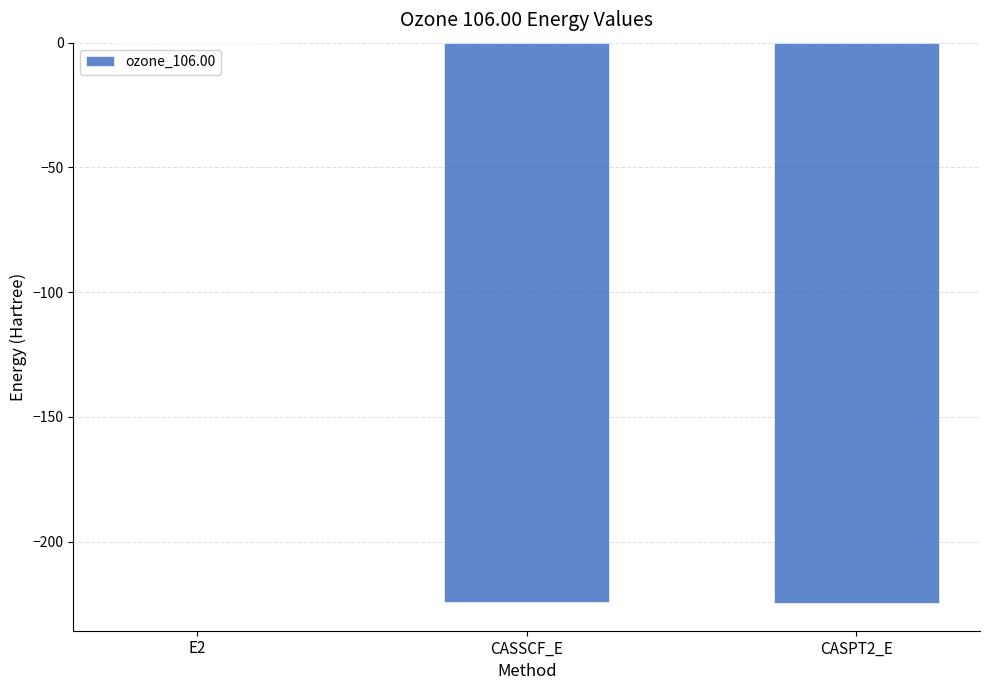

What is the sum of all values?

-448.9